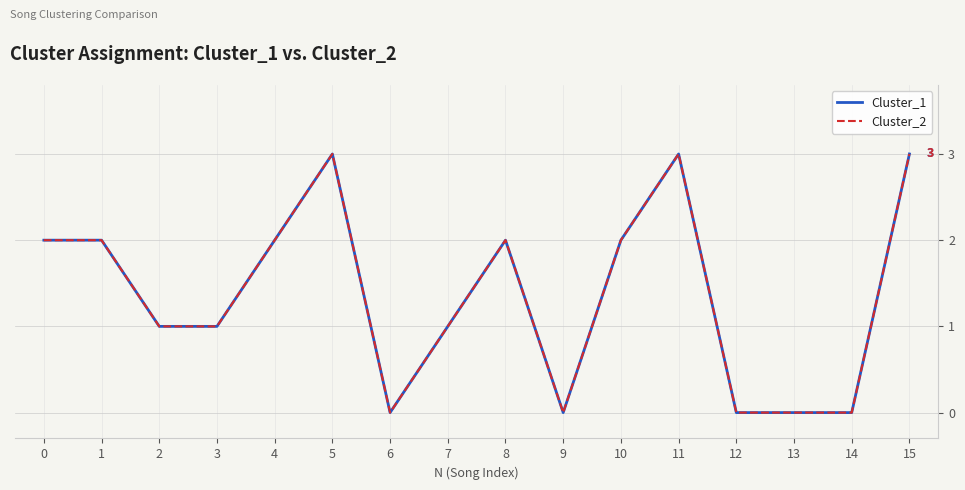

Does the chart have visible grid lines?

Yes